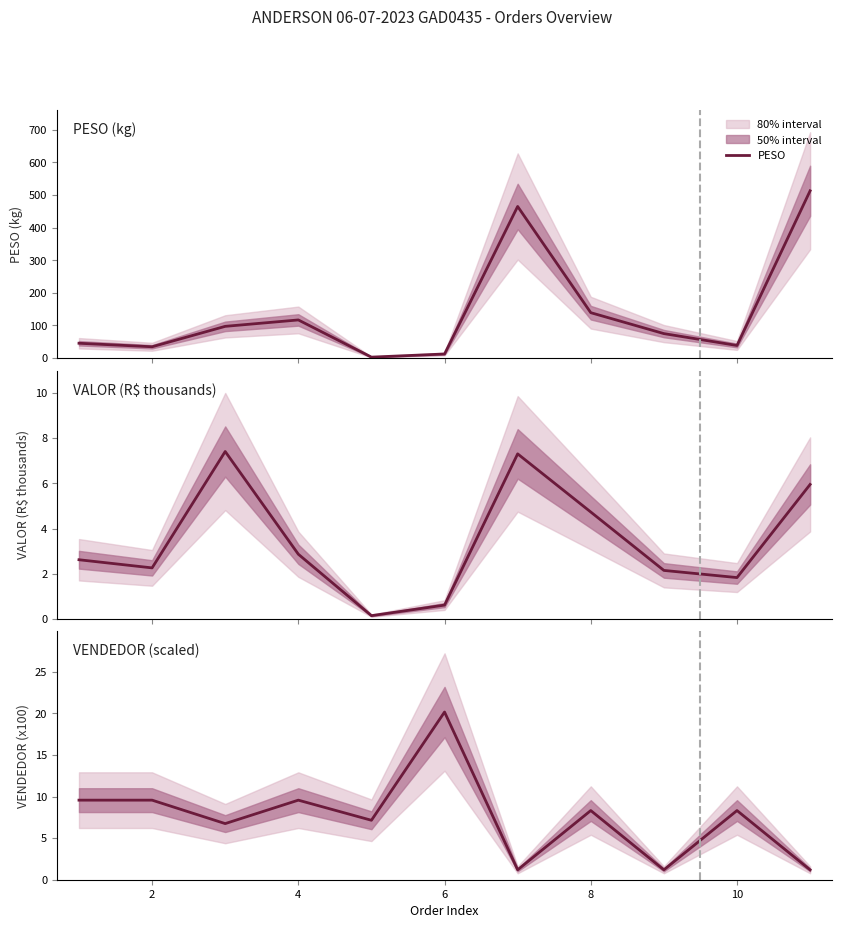

How many data points in VALOR are less than 2?

3